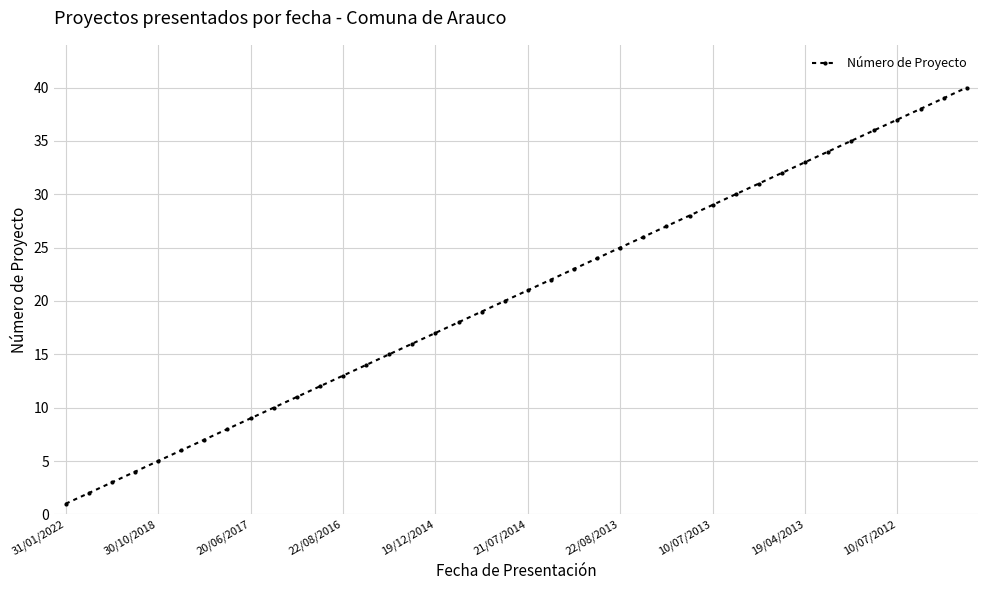

What is the difference between the second highest and second lowest values?

37